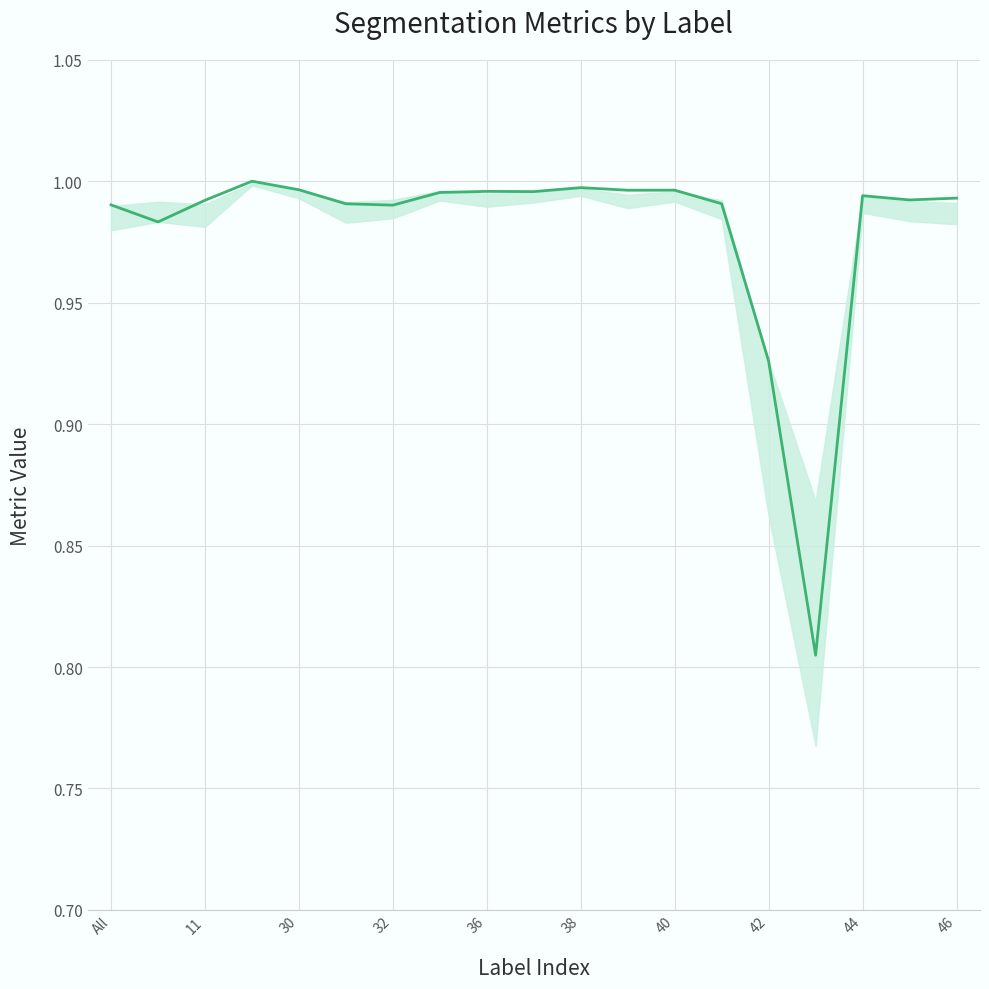

True or false: the data shows 0.3 at 38.

False